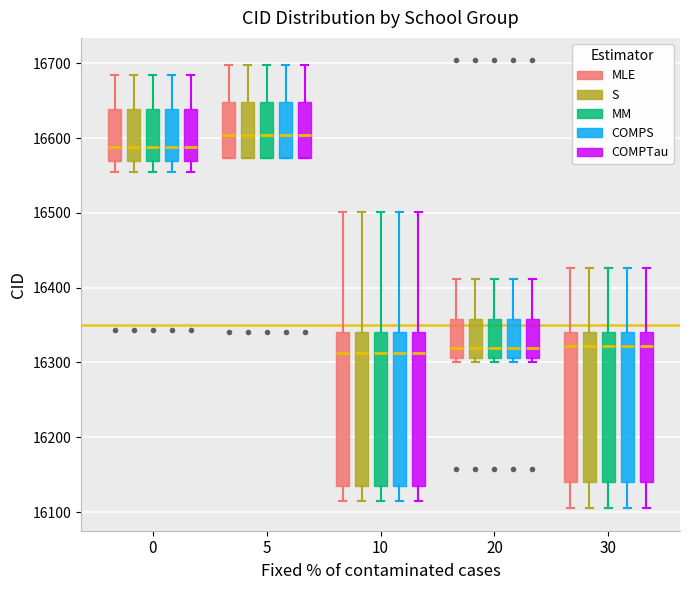

Reading left to right, read every box against the y-axis: the position of its median line, the range the box covers, and the ends of its whiskers. The values are not printed on the chart, so give them approximately, as read against the axis.

0 (MLE): median 16590, box 16570 to 16640, whiskers 16560 to 16690
0 (S): median 16590, box 16570 to 16640, whiskers 16560 to 16690
0 (MM): median 16590, box 16570 to 16640, whiskers 16560 to 16690
0 (COMPS): median 16590, box 16570 to 16640, whiskers 16560 to 16690
0 (COMPTau): median 16590, box 16570 to 16640, whiskers 16560 to 16690
5 (MLE): median 16600, box 16570 to 16650, whiskers 16570 to 16700
5 (S): median 16600, box 16570 to 16650, whiskers 16570 to 16700
5 (MM): median 16600, box 16570 to 16650, whiskers 16570 to 16700
5 (COMPS): median 16600, box 16570 to 16650, whiskers 16570 to 16700
5 (COMPTau): median 16600, box 16570 to 16650, whiskers 16570 to 16700
10 (MLE): median 16310, box 16130 to 16340, whiskers 16120 to 16500
10 (S): median 16310, box 16130 to 16340, whiskers 16120 to 16500
10 (MM): median 16310, box 16130 to 16340, whiskers 16120 to 16500
10 (COMPS): median 16310, box 16130 to 16340, whiskers 16120 to 16500
10 (COMPTau): median 16310, box 16130 to 16340, whiskers 16120 to 16500
20 (MLE): median 16320, box 16310 to 16360, whiskers 16300 to 16410
20 (S): median 16320, box 16310 to 16360, whiskers 16300 to 16410
20 (MM): median 16320, box 16310 to 16360, whiskers 16300 to 16410
20 (COMPS): median 16320, box 16310 to 16360, whiskers 16300 to 16410
20 (COMPTau): median 16320, box 16310 to 16360, whiskers 16300 to 16410
30 (MLE): median 16320, box 16140 to 16340, whiskers 16110 to 16430
30 (S): median 16320, box 16140 to 16340, whiskers 16110 to 16430
30 (MM): median 16320, box 16140 to 16340, whiskers 16110 to 16430
30 (COMPS): median 16320, box 16140 to 16340, whiskers 16110 to 16430
30 (COMPTau): median 16320, box 16140 to 16340, whiskers 16110 to 16430